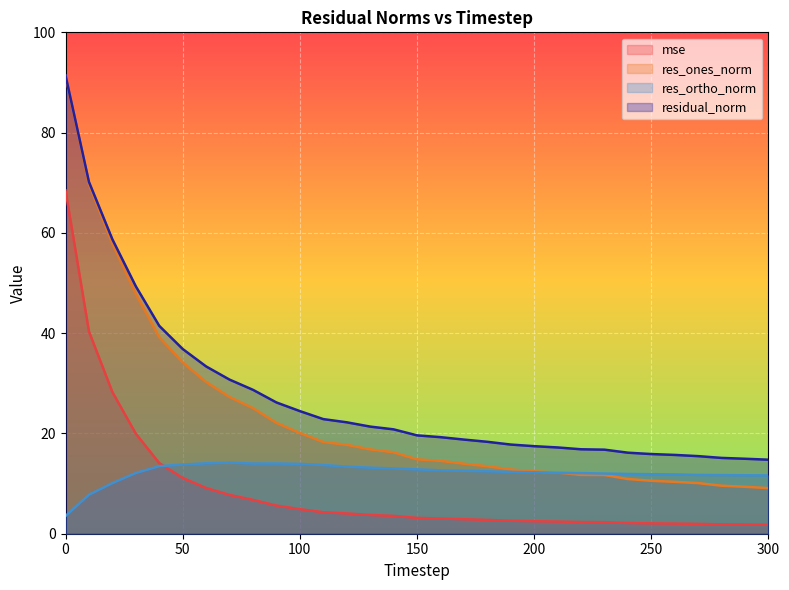

Which series has the largest total across all categories?

residual_norm